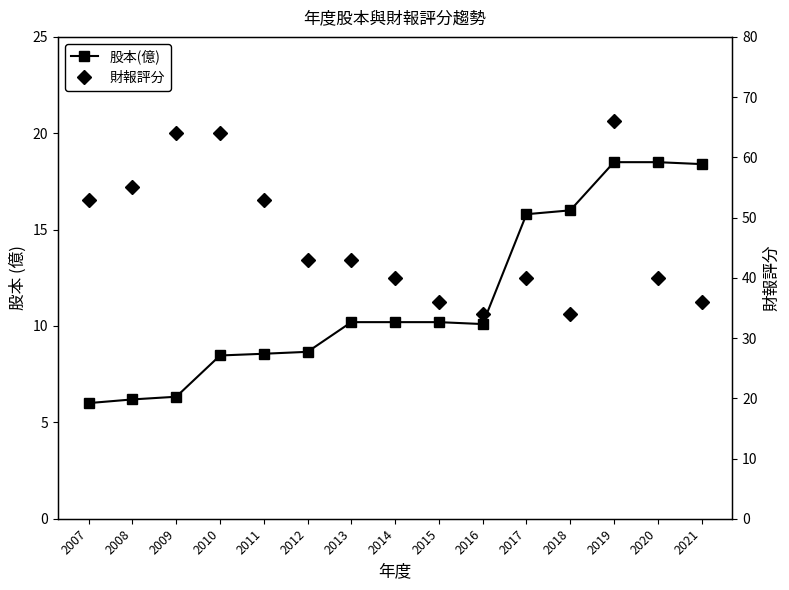

How many categories are shown in the chart?

15